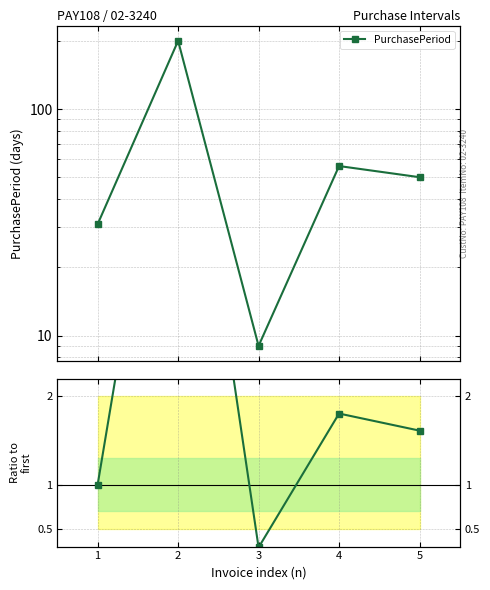

At how many categories does at least one series exceed 119?

1